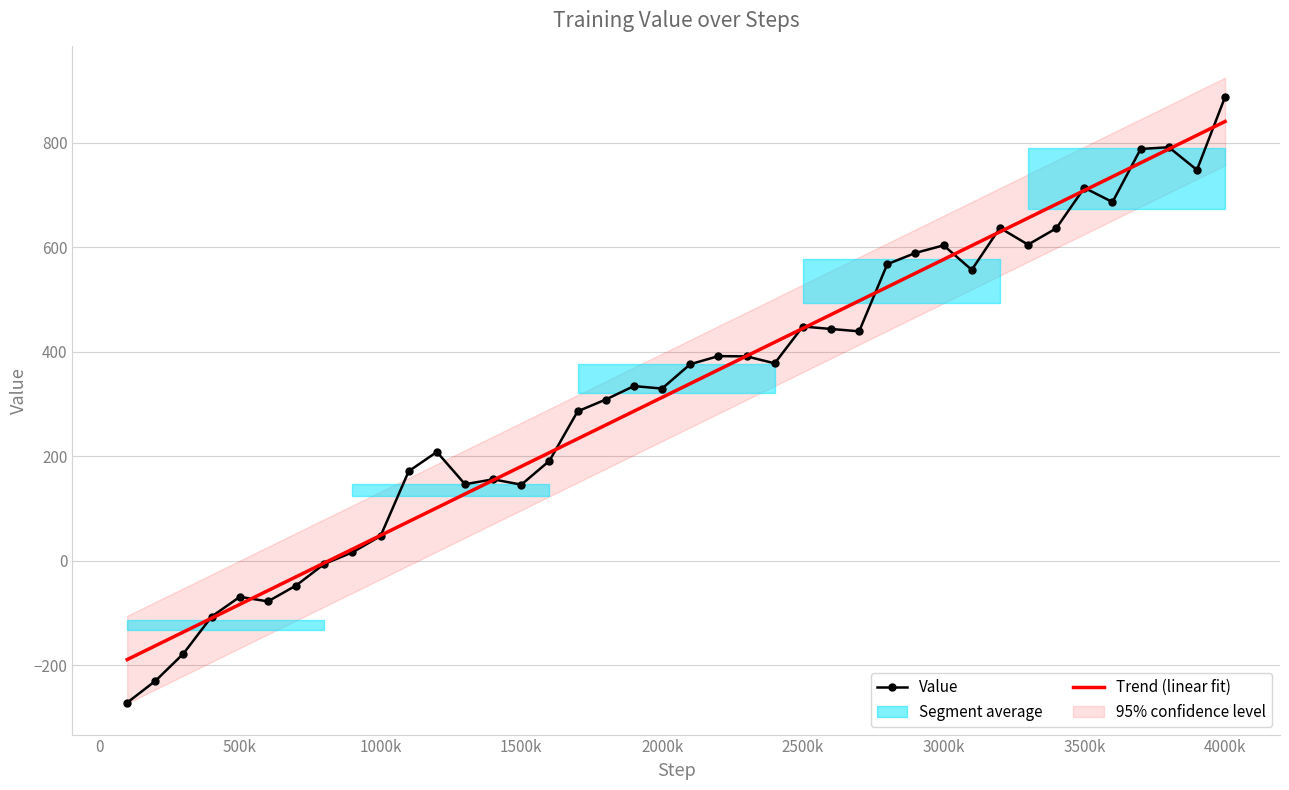

At which label does Value reach its peak?

4000k